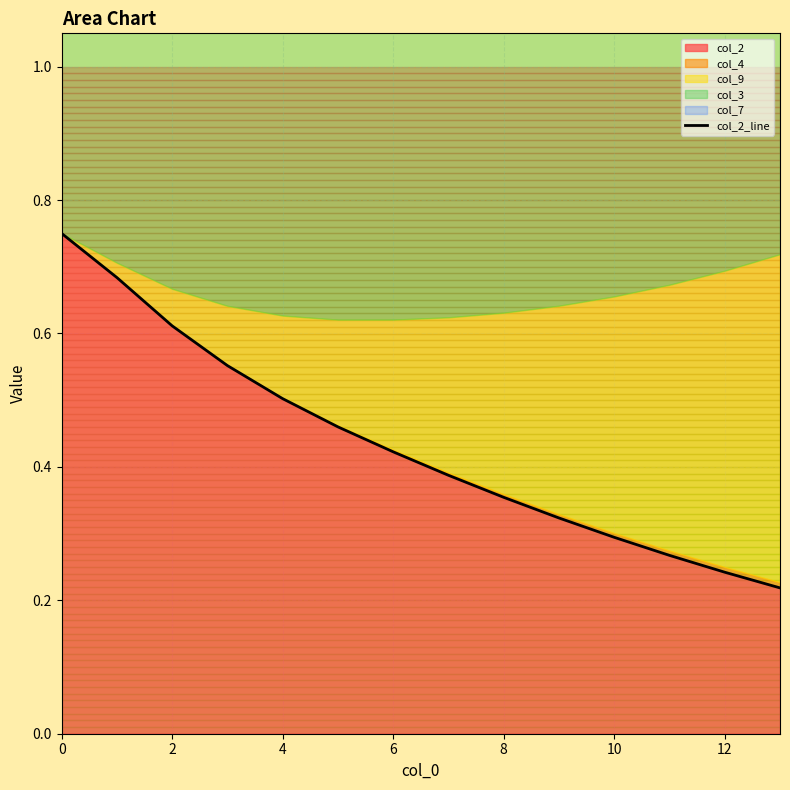

The value of col_2 at 0 is 1.2. True or false?

False